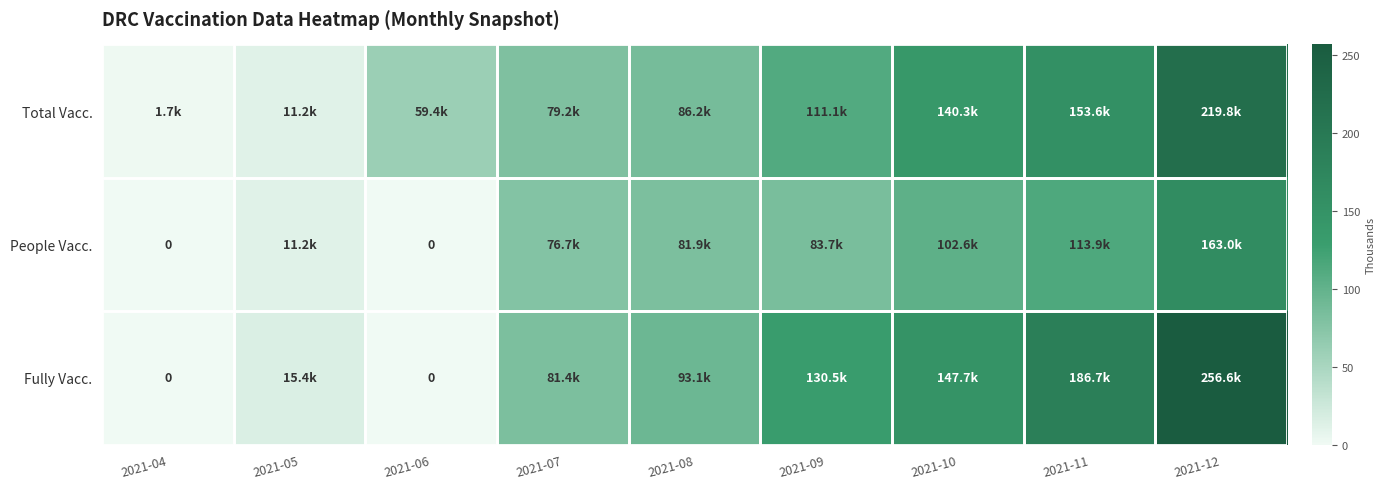

Rank the categories by Total Vacc. value from highest to lowest.

2021-12, 2021-11, 2021-10, 2021-09, 2021-08, 2021-07, 2021-06, 2021-05, 2021-04